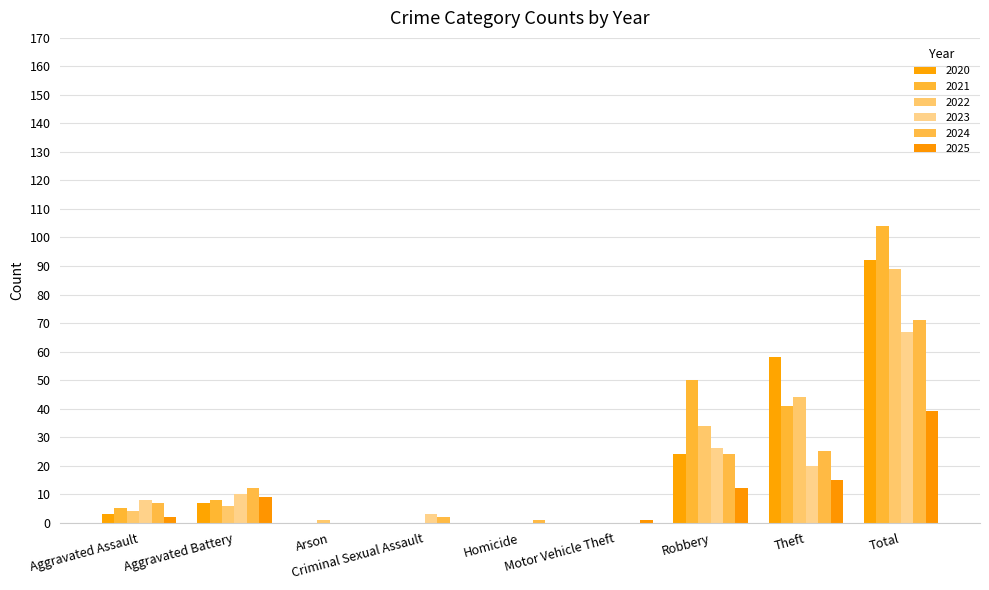

How many groups of bars are there?

9